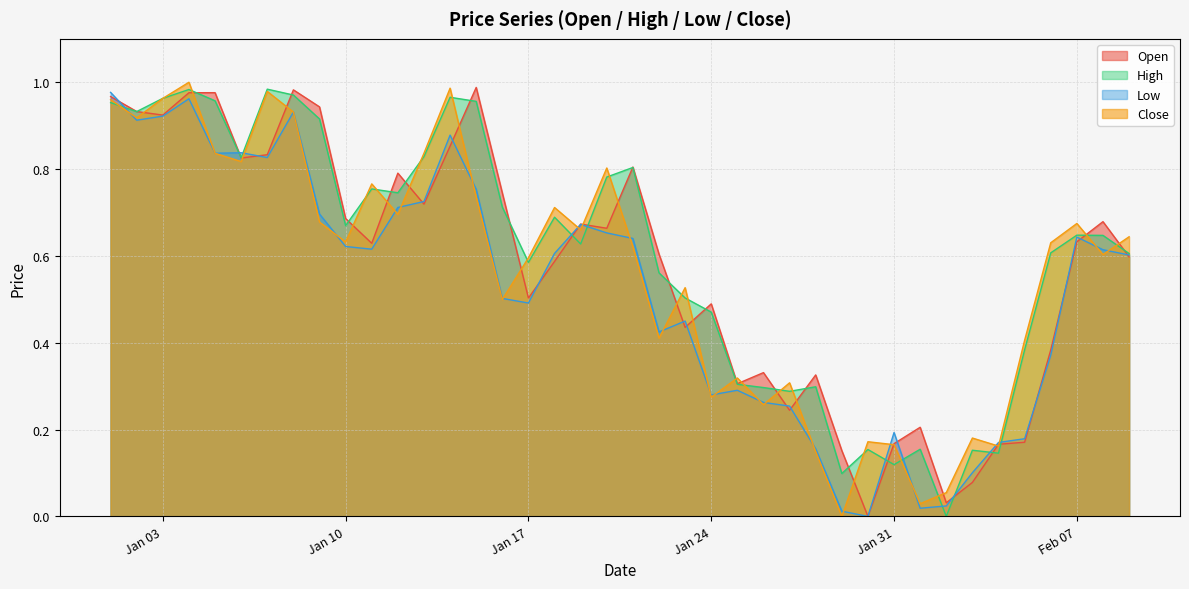

What are all the series names shown in the legend?

Open, High, Low, Close